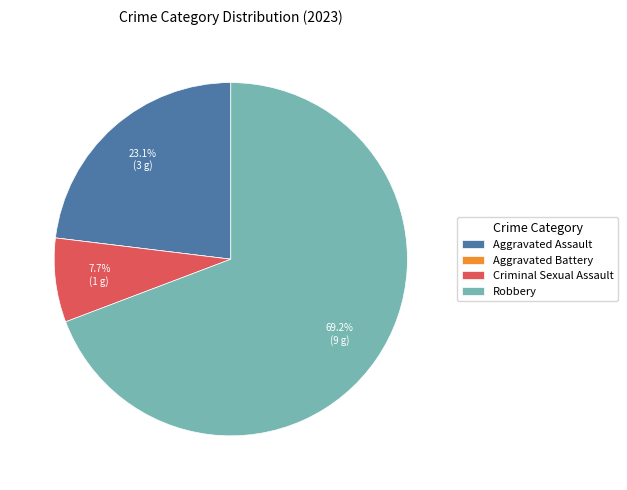

What percentage is NOT represented by Robbery?

30.8%